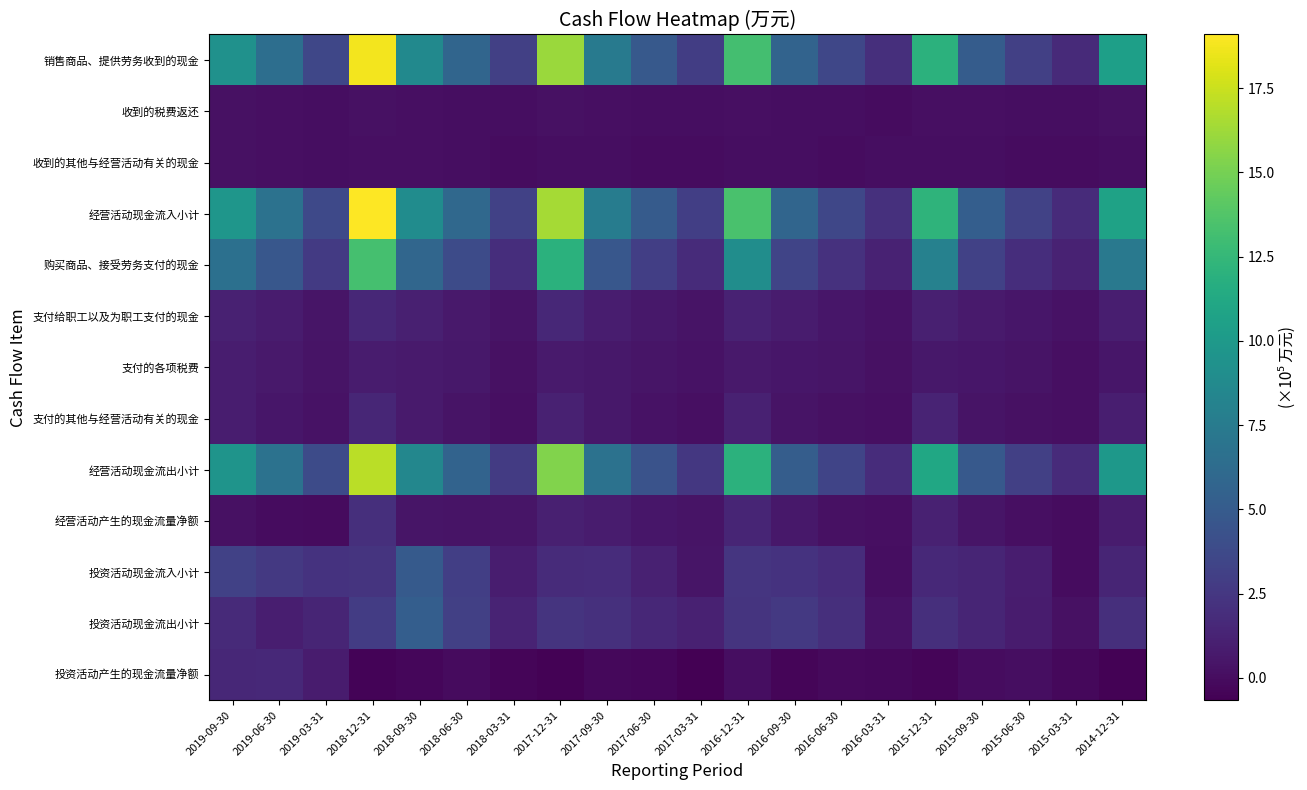

What is the smallest value displayed?

-0.7